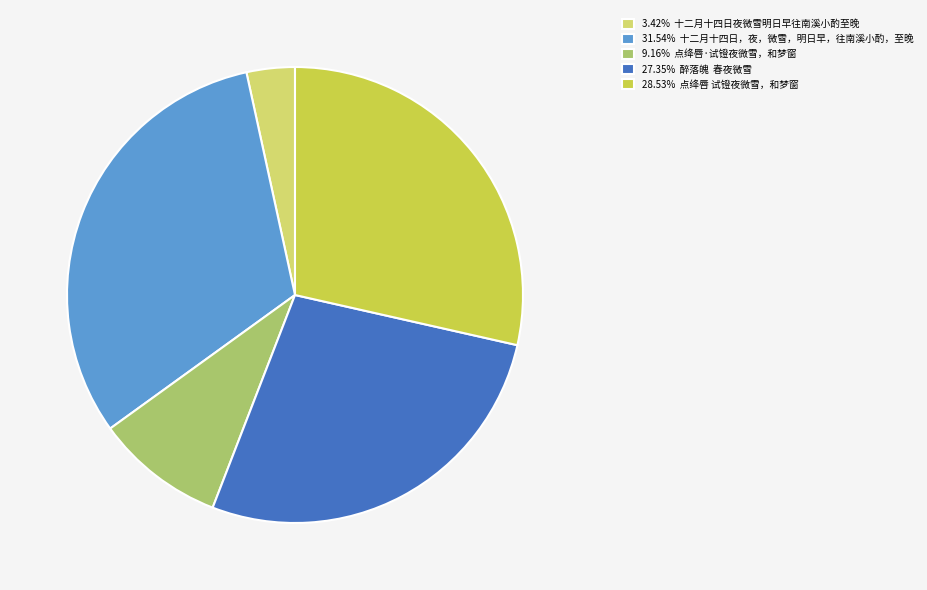

Count the number of slices in the pie.

5